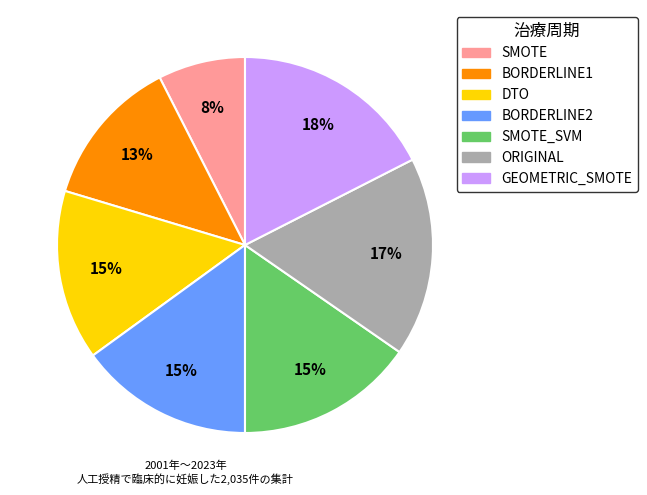

Is there a majority slice in this chart?

No